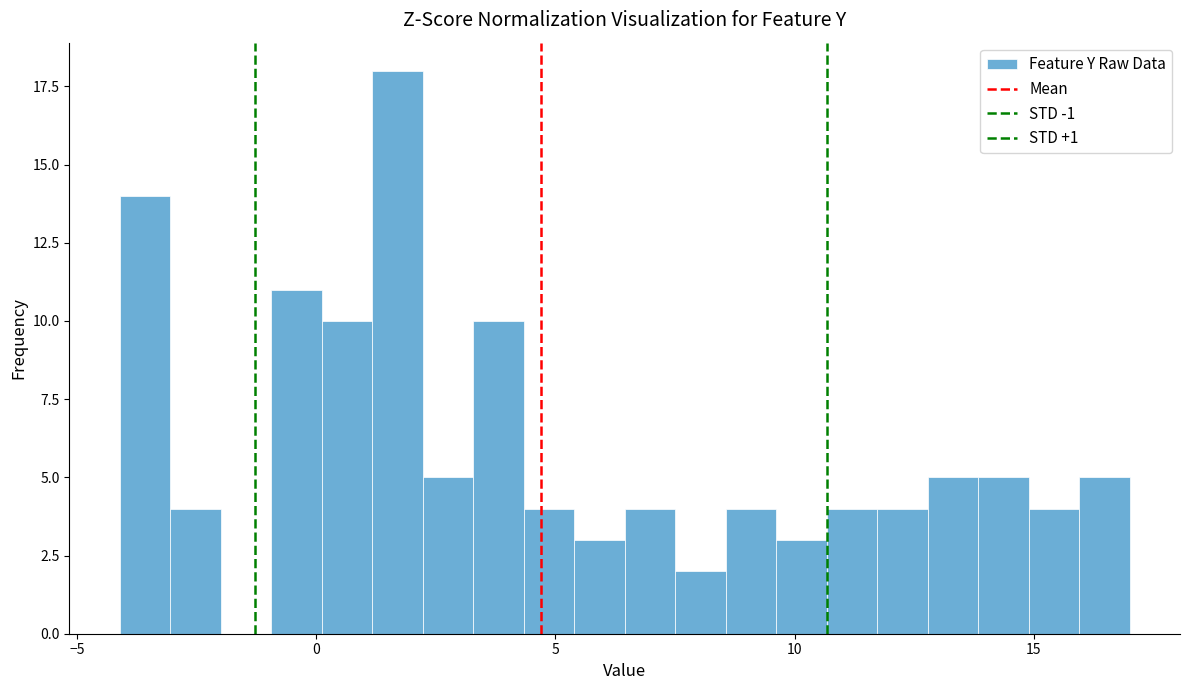

Read against the x-axis, roughly where is the centre of the tallest bar?

1.5